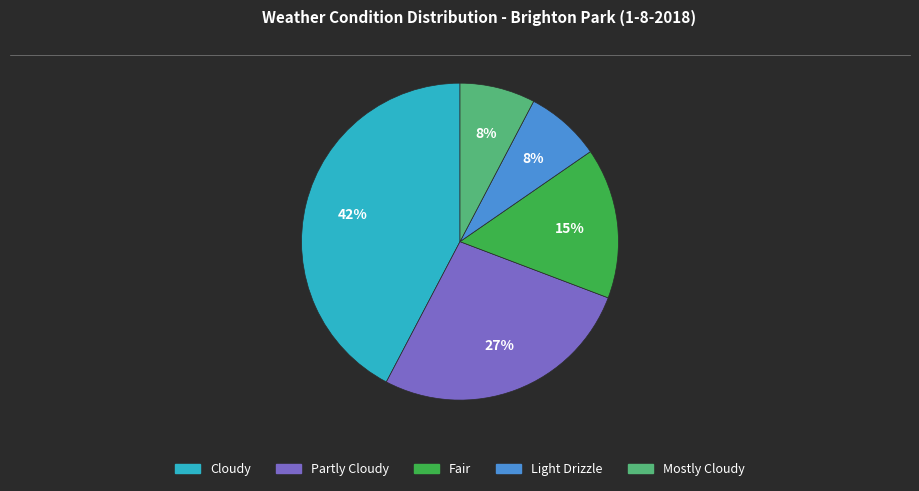

How many slices are in this pie chart?

5